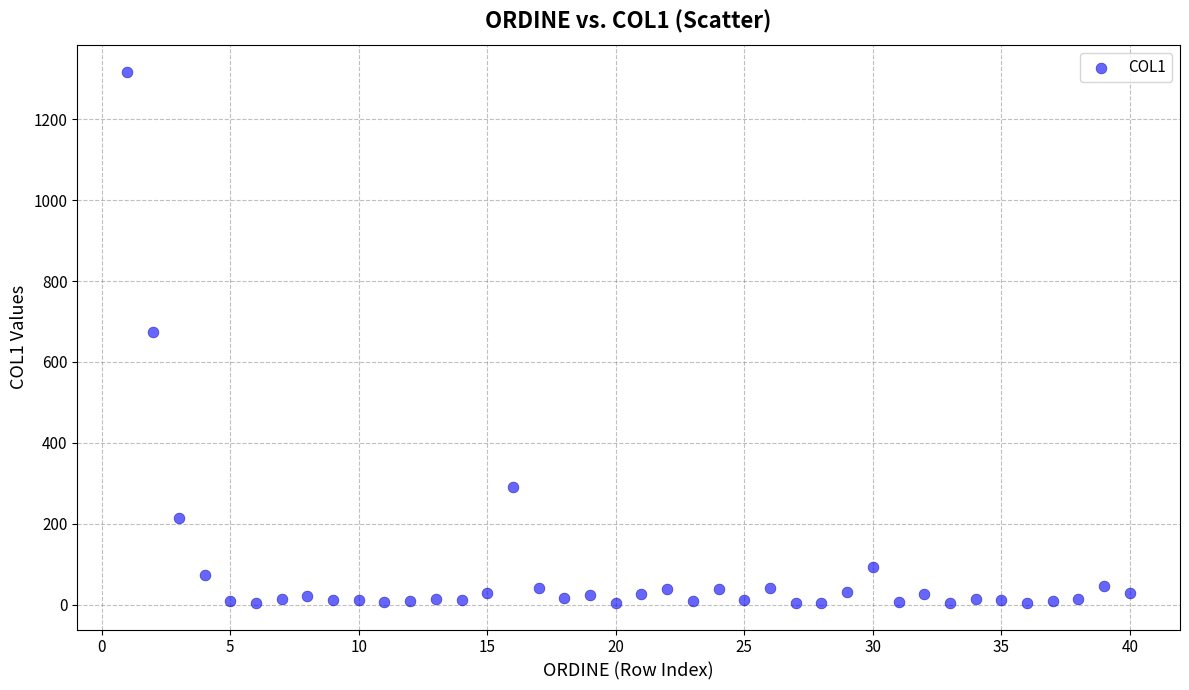

What is the range of Y values (max minus min)?

1314